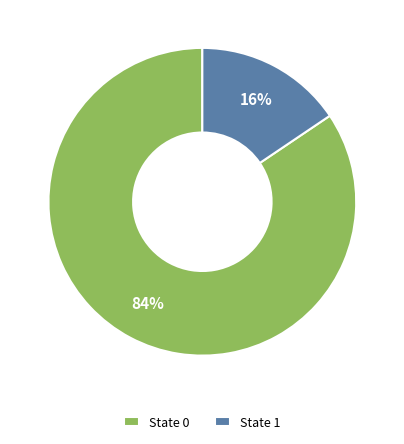

How many slices are in this pie chart?

2